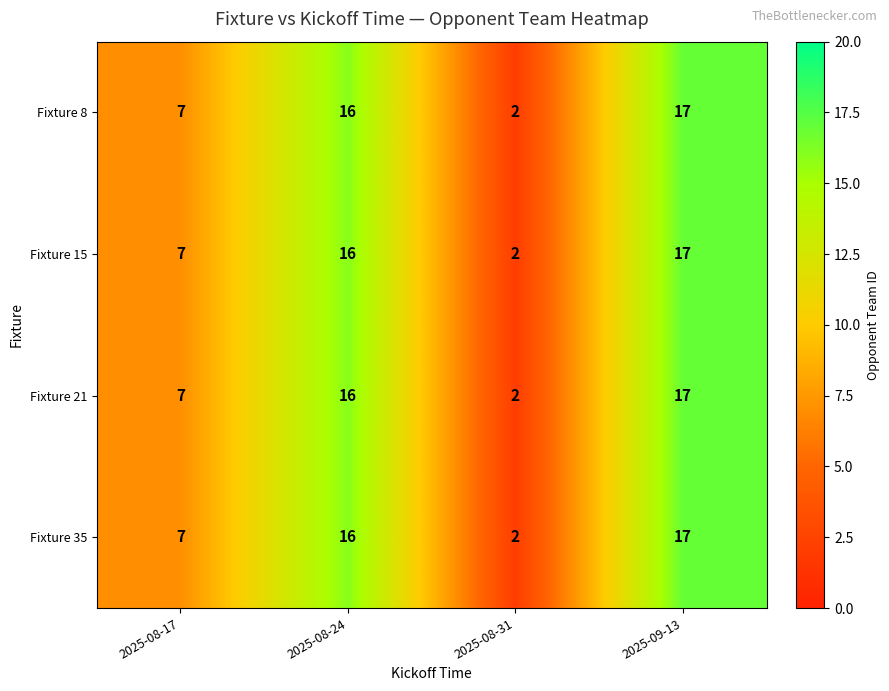

Where is Fixture 15 nearest to the value 9?

2025-08-17